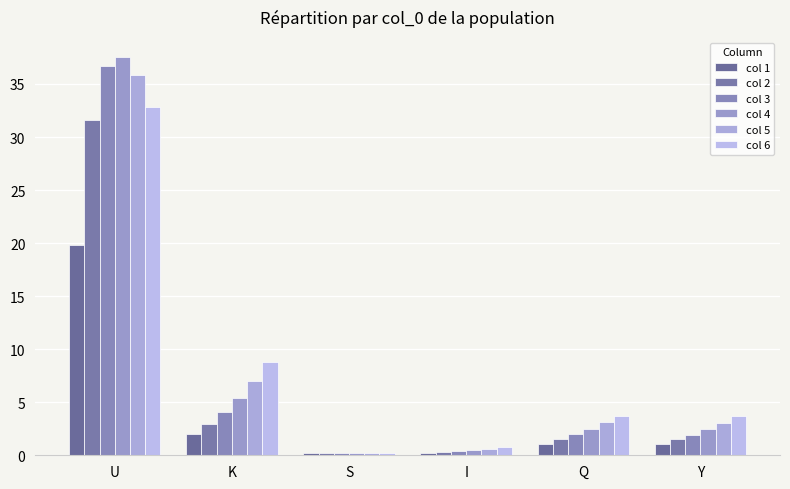

What is the average value of the col 1 series?

4.1